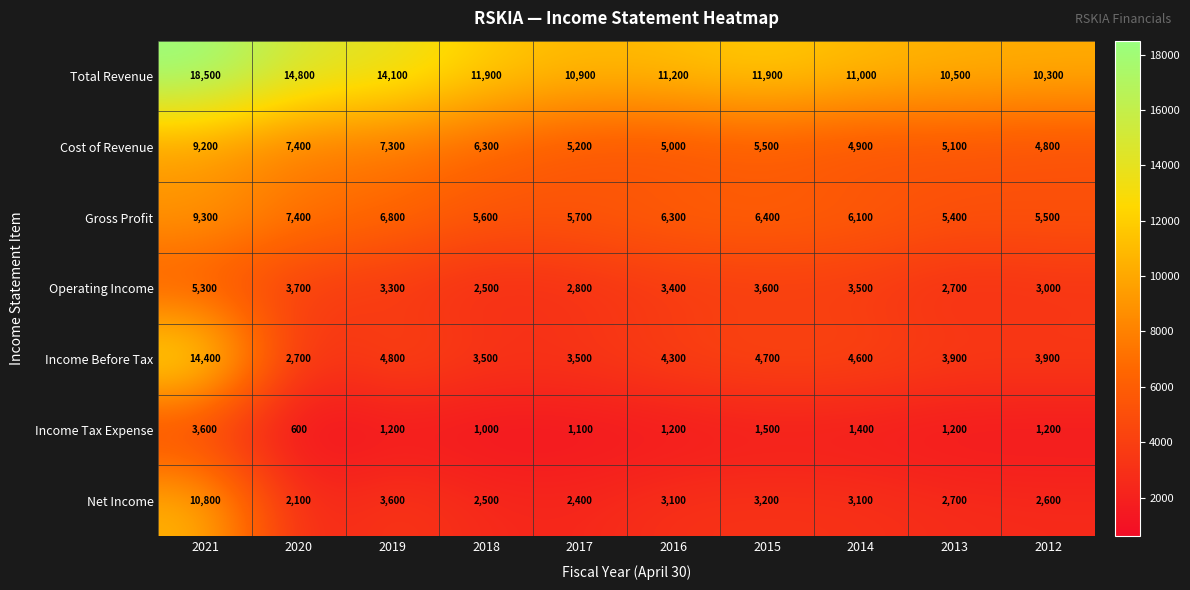

The Cost of Revenue series shows 2243 at 2012. True or false?

False